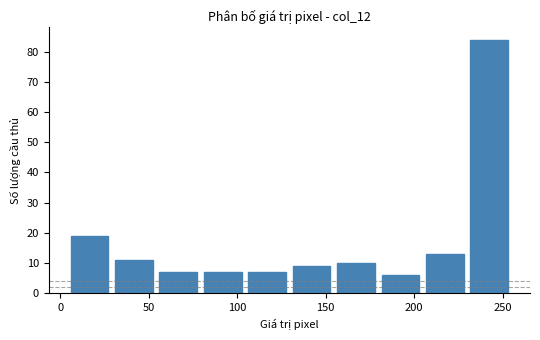

Reading left to right, list every bar in this chart as the range it spans on the x-axis followed by its height. Neither the bar edges nor the heights are printed on the chart, so give them approximately, as read against the axes.

5 to 30: 19
30 to 55: 11
55 to 80: 7
80 to 105: 7
105 to 130: 7
130 to 155: 9
155 to 180: 10
180 to 205: 6
205 to 230: 13
230 to 255: 84